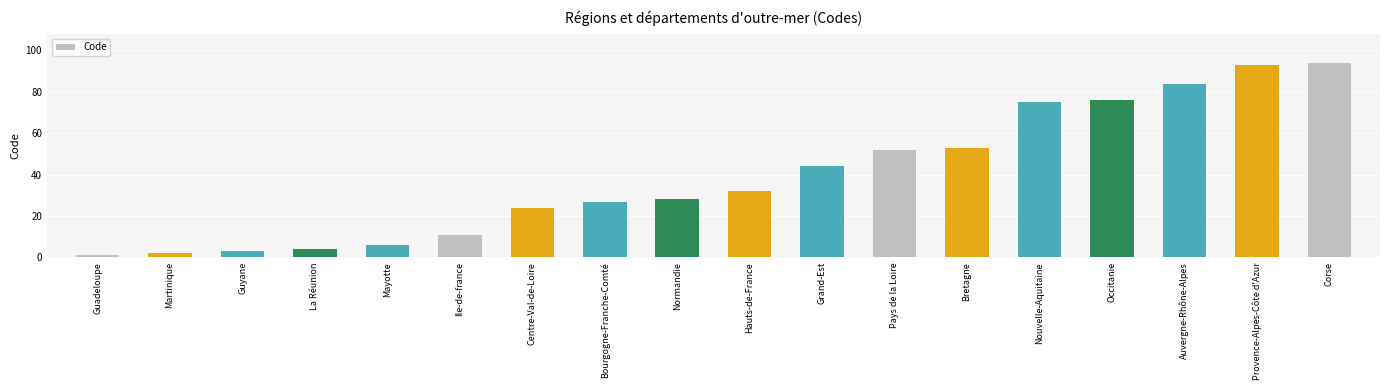

Which category has the highest value across all series?

Corse